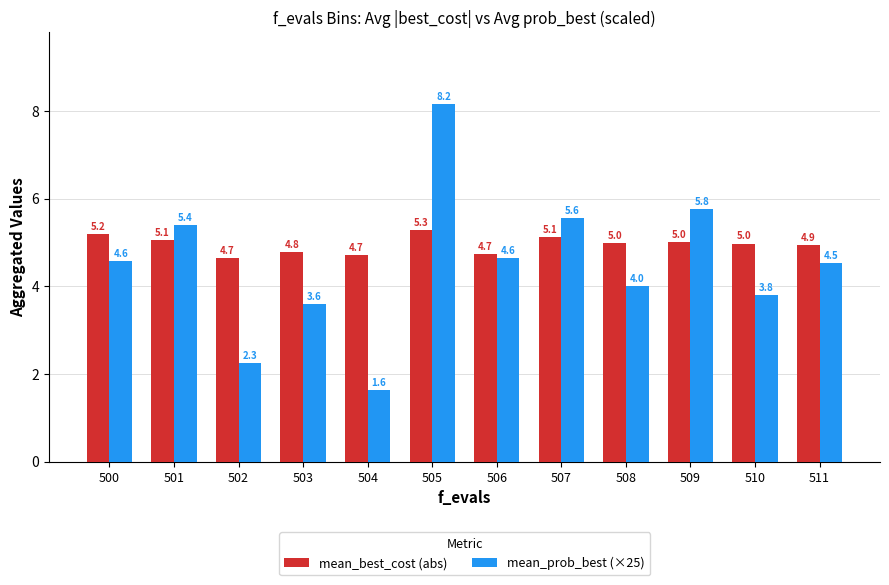

How many bars are there in total?

24